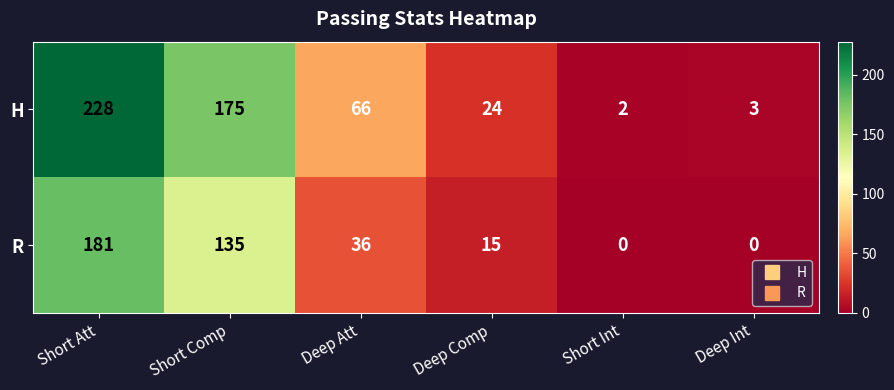

Reading left to right, list all the values displayed in this chart.

H: Short Att=228	Short Comp=175	Deep Att=66	Deep Comp=24	Short Int=2	Deep Int=3
R: Short Att=181	Short Comp=135	Deep Att=36	Deep Comp=15	Short Int=0	Deep Int=0